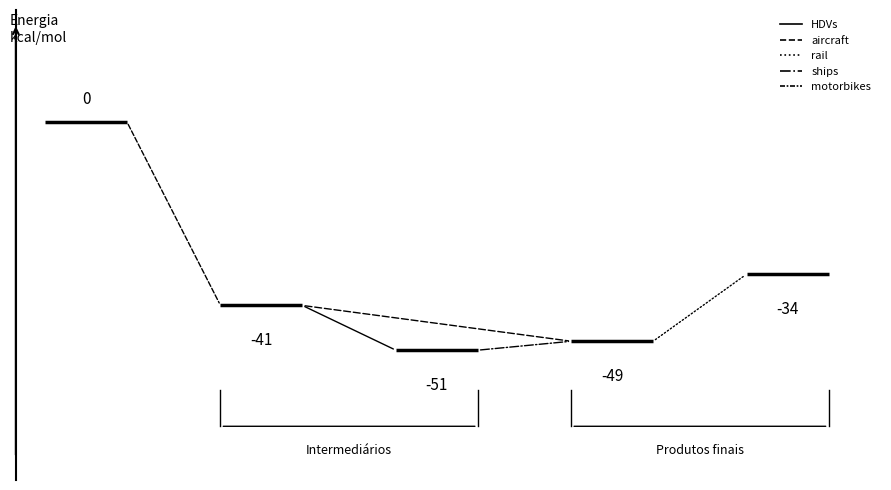

What is the highest value of the ships series?

-49